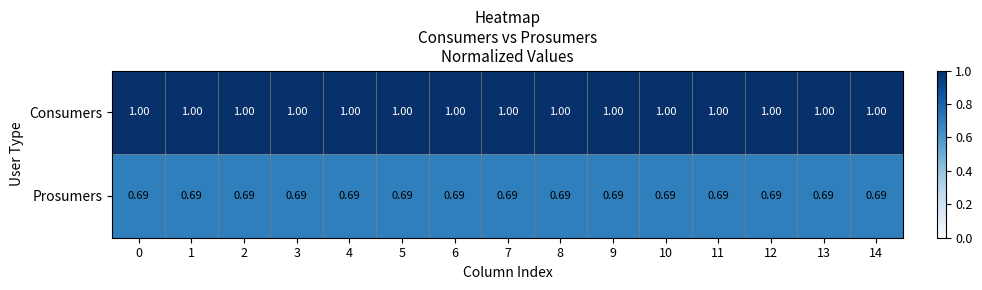

Rank the series at 12 from lowest to highest value.

Prosumers, Consumers